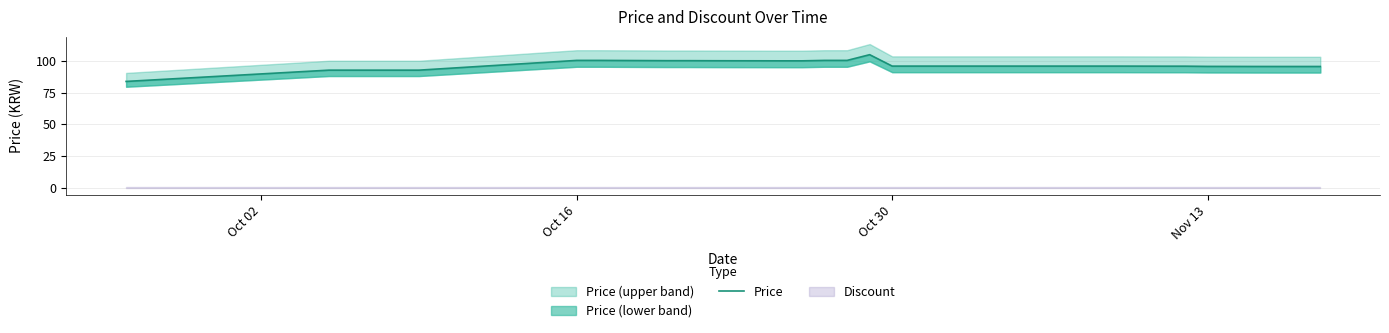

Where is the data nearest to the value 94?

Oct 16